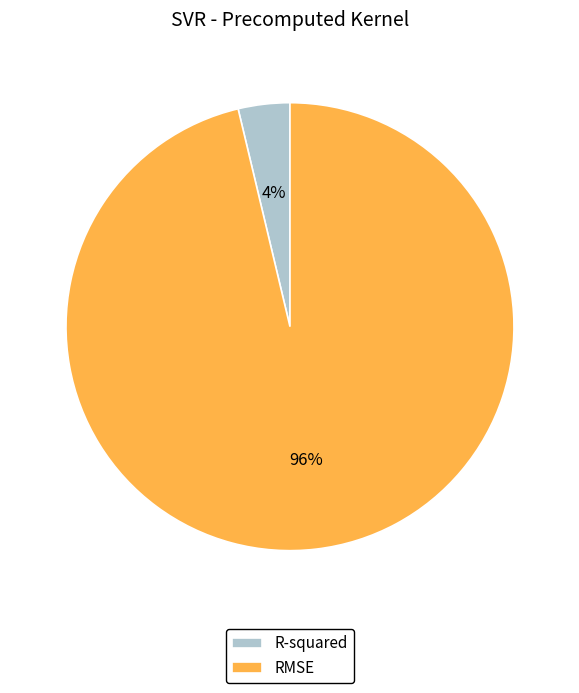

Does any single category account for the majority?

Yes